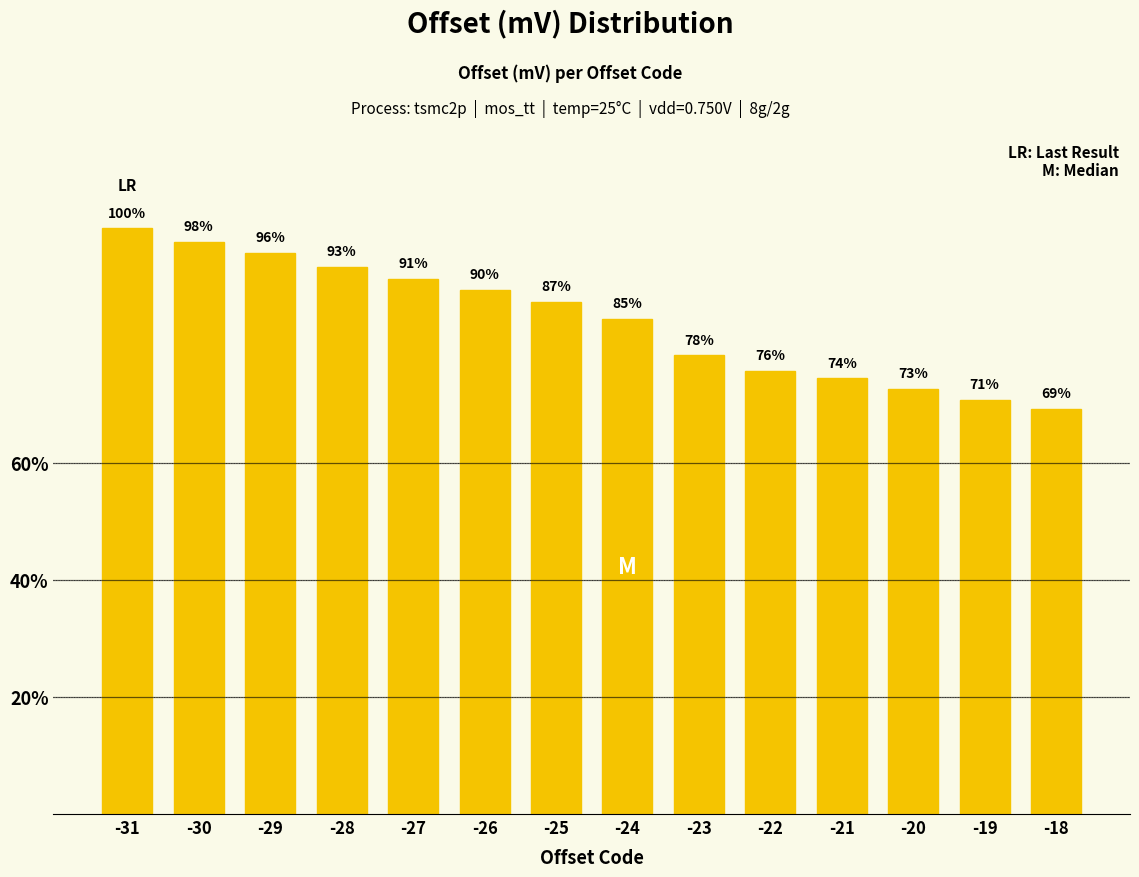

Does the chart contain stacked bars?

No